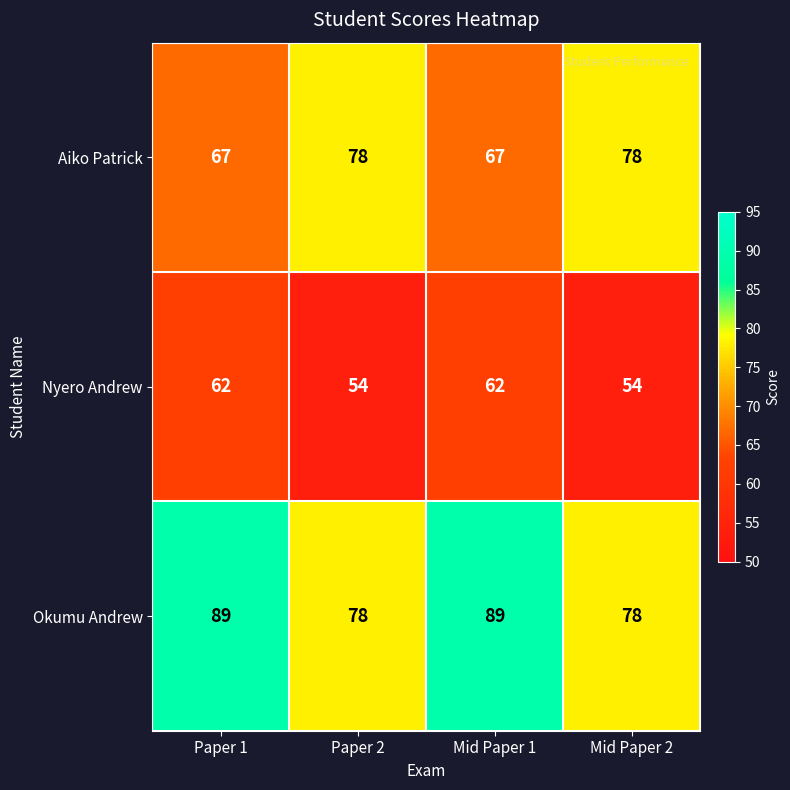

Rank the series at Mid Paper 1 from lowest to highest value.

Nyero Andrew, Aiko Patrick, Okumu Andrew